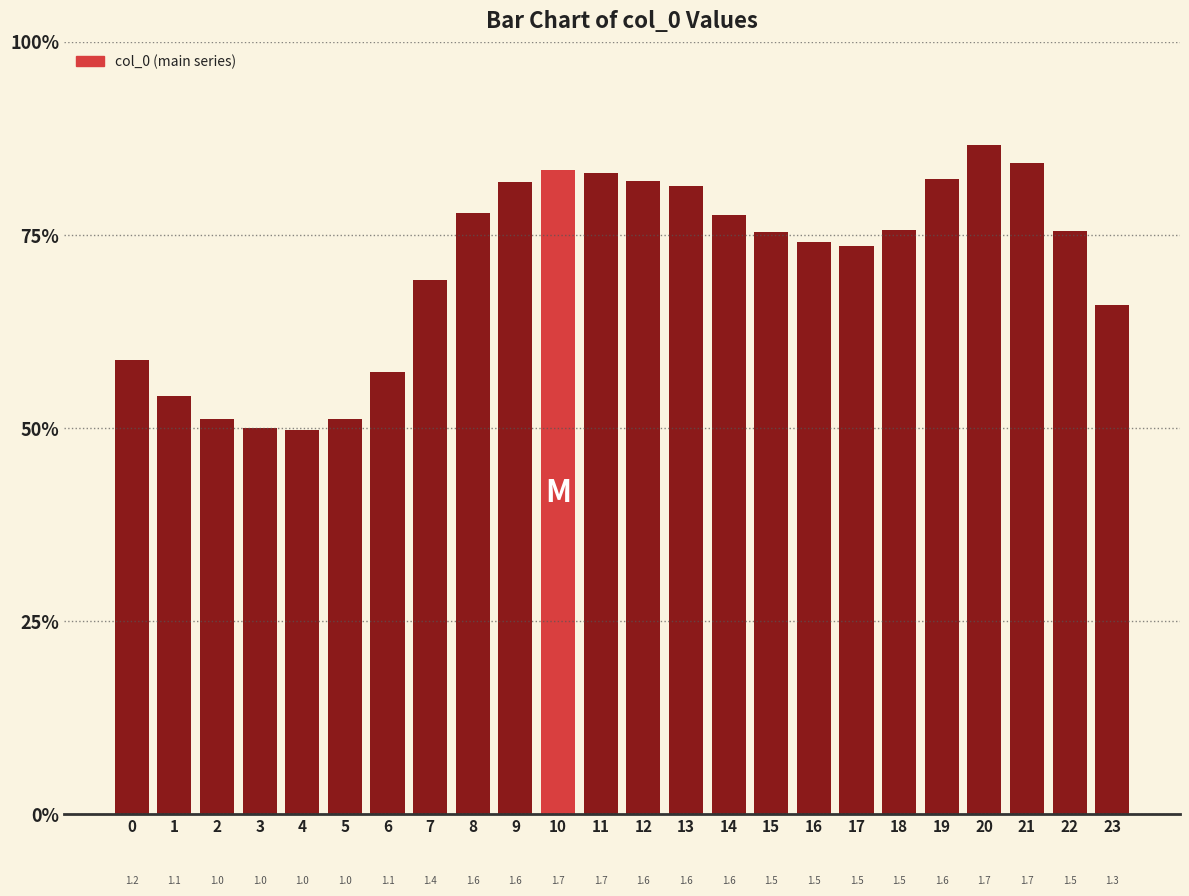

What is the maximum value shown in the chart?

1.7